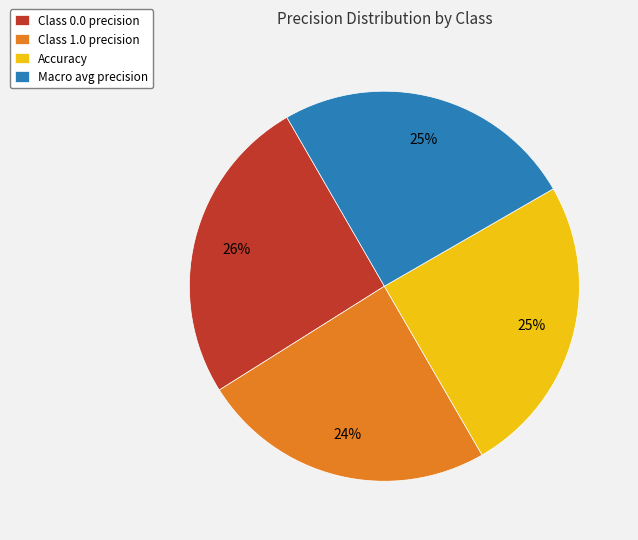

True or false: Class 1.0 precision accounts for 32% of the total.

False